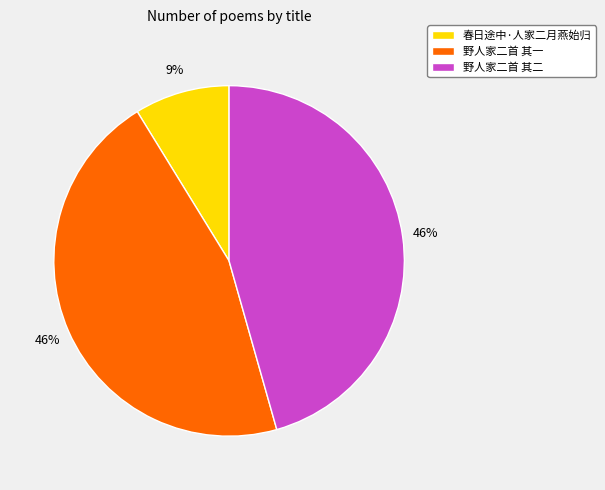

How many slices are in this pie chart?

3